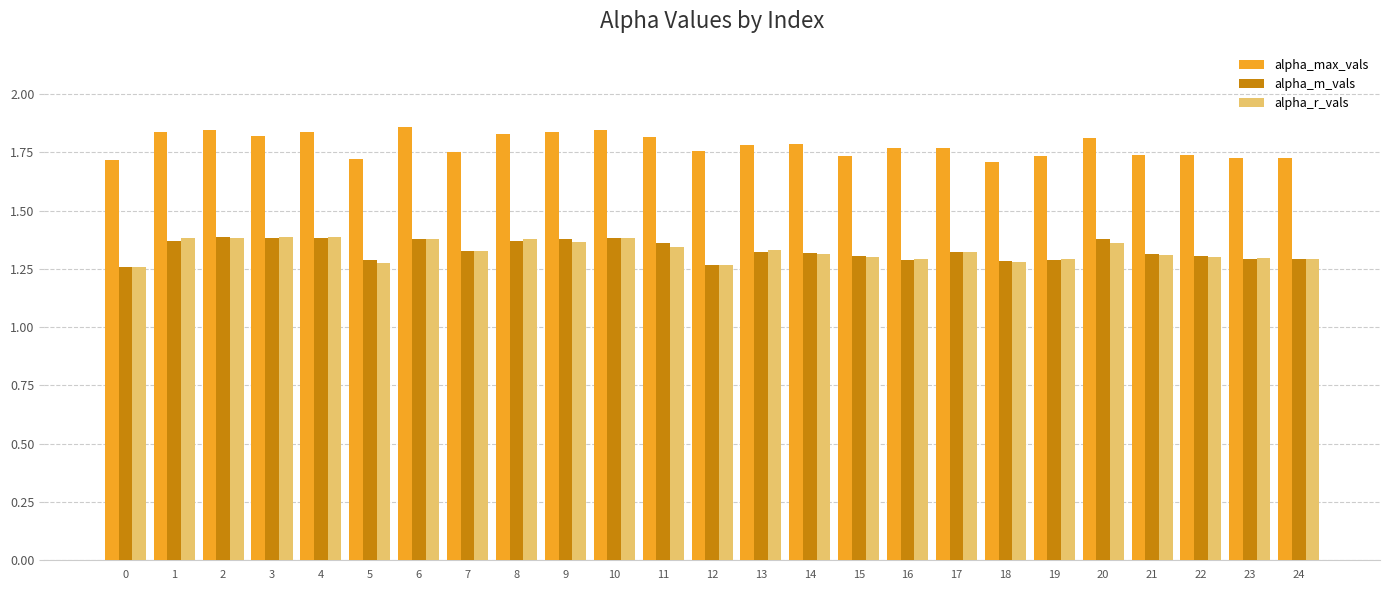

What is the sum of the alpha_max_vals values at 9 and 4?

3.7